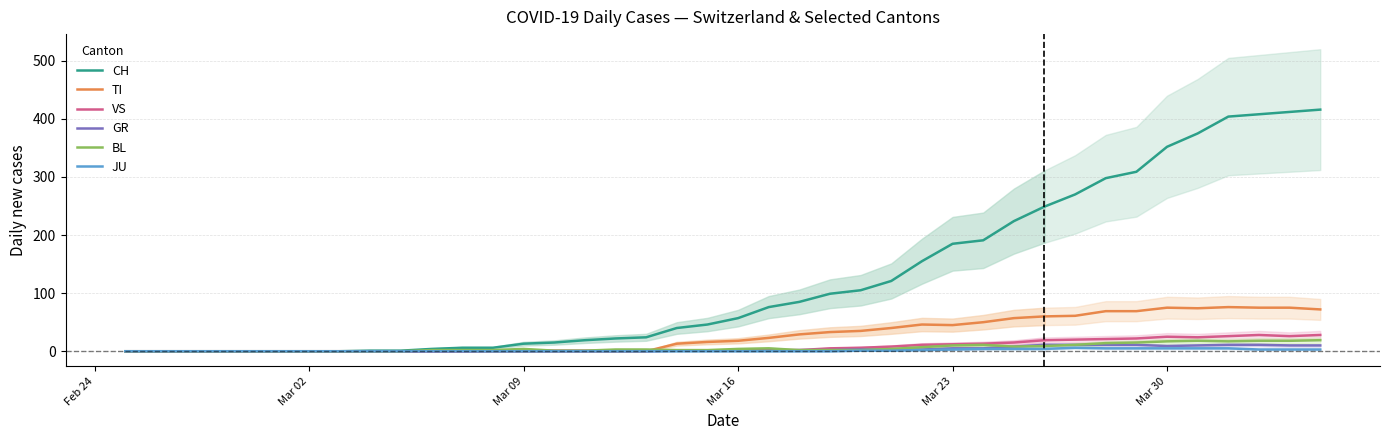

How many times do TI and BL cross each other?

1